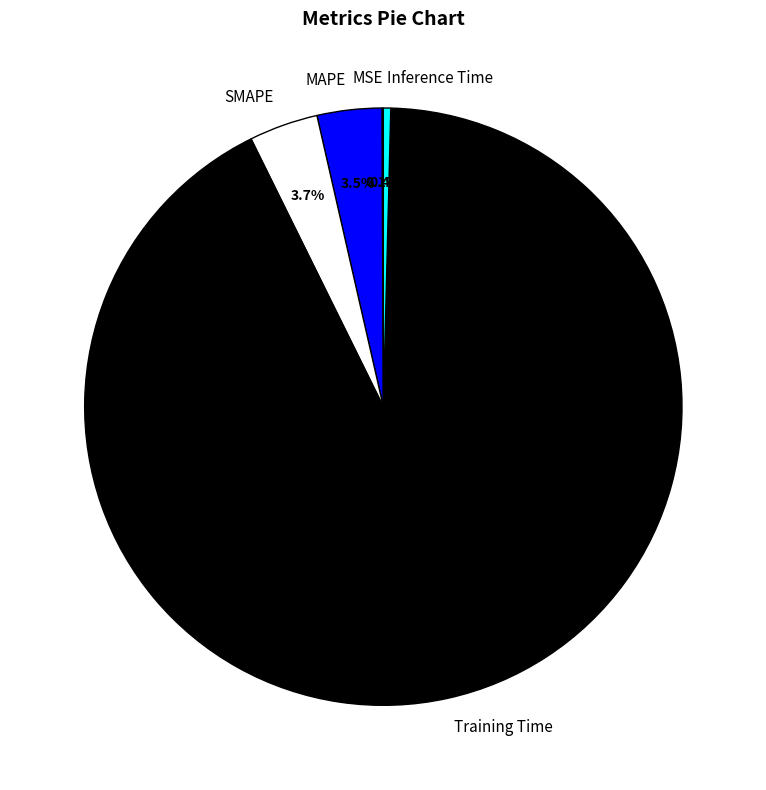

Which has a higher value, Inference Time or SMAPE?

SMAPE